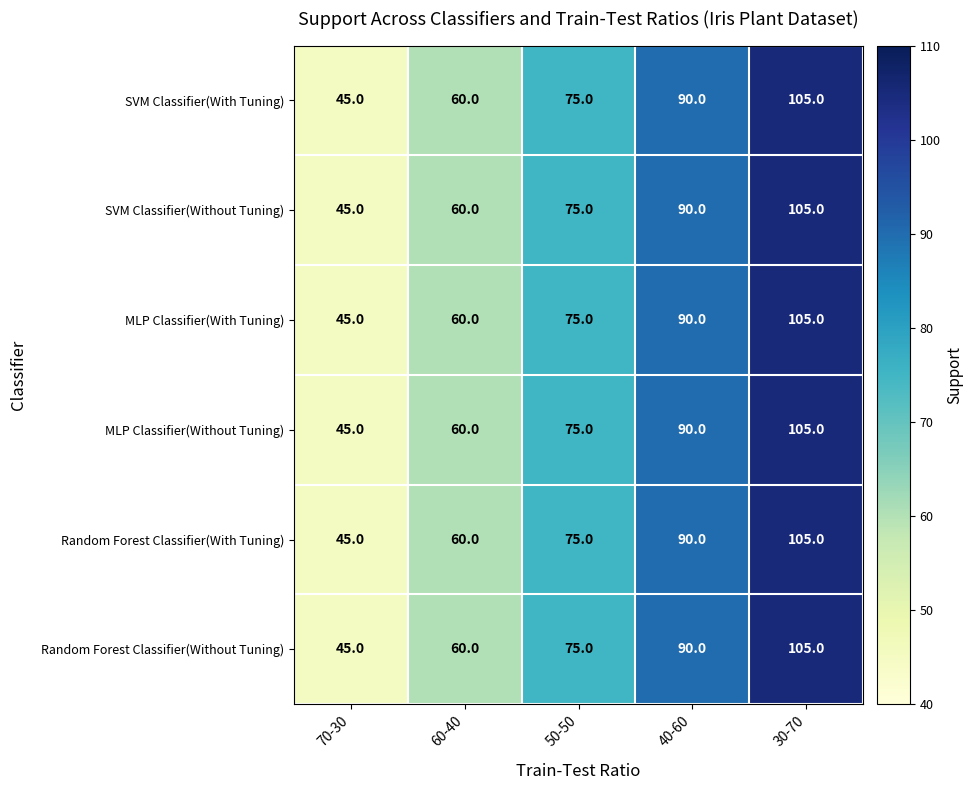

What is the average value of the Random Forest Classifier(Without Tuning) series?

75